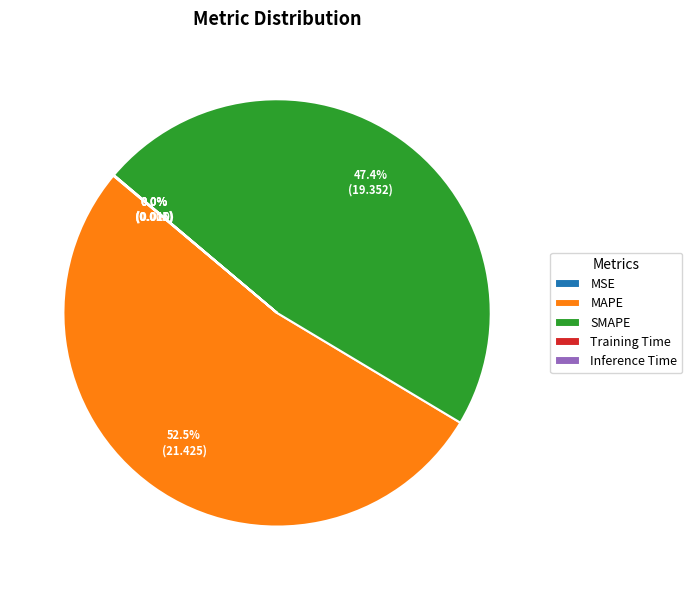

Which slice is the largest?

MAPE